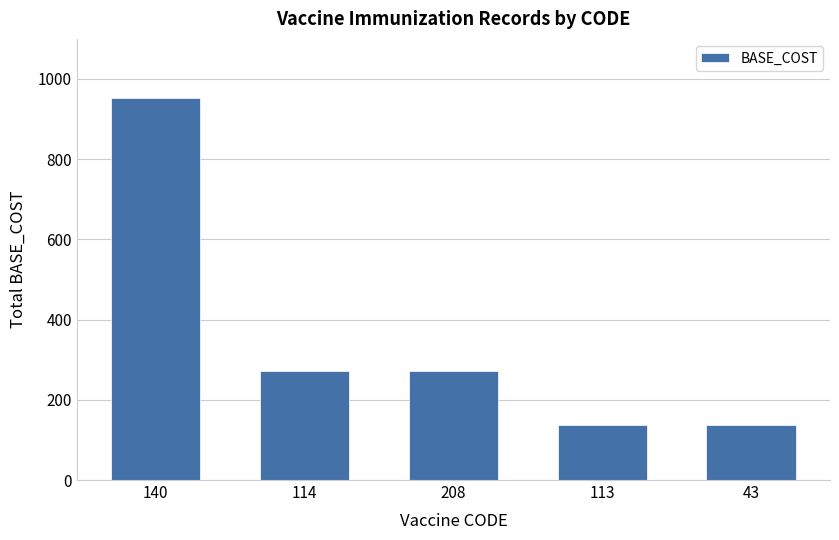

Reading right to left, extract all data points from this chart.

43=136	113=136	208=272	114=272	140=952